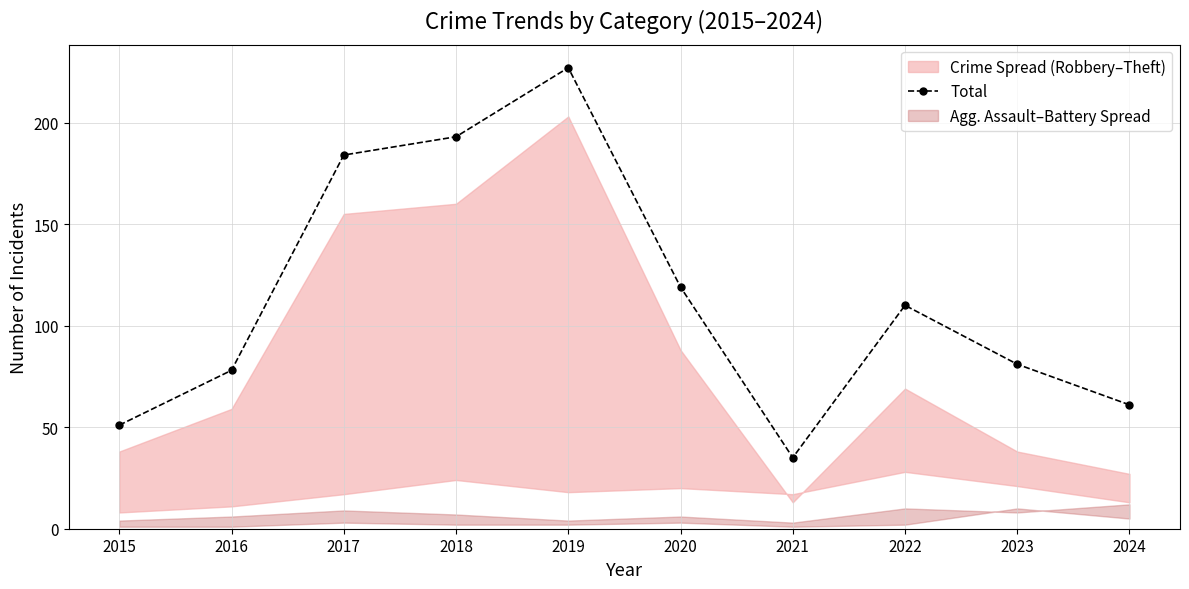

How many categories are shown in the chart?

10